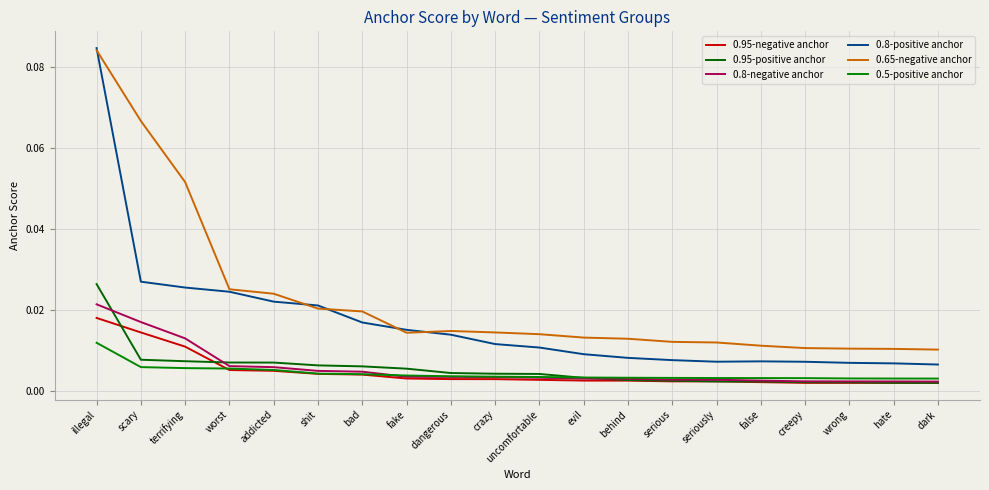

Which series has the largest total across all categories?

0.65-negative anchor